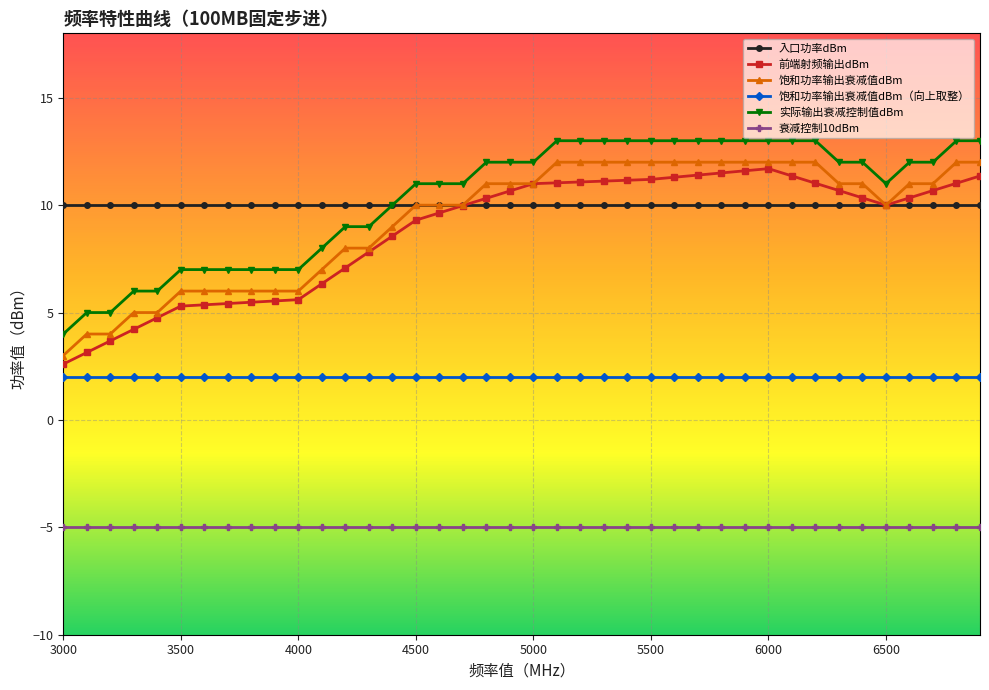

At how many categories does at least one series exceed 1?

40